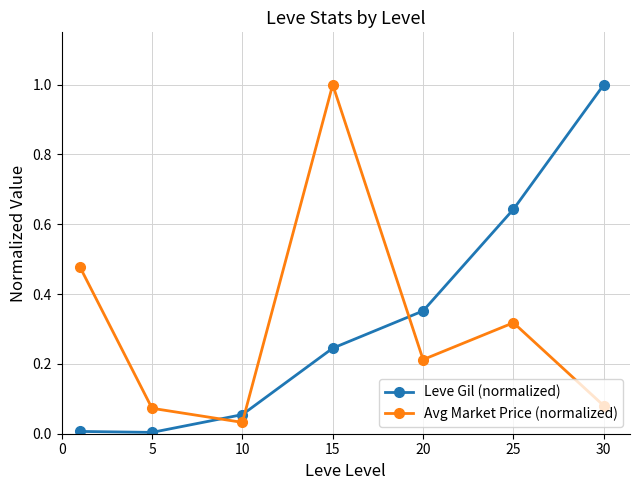

How many interior local valleys does the Avg Market Price (normalized) series have?

2